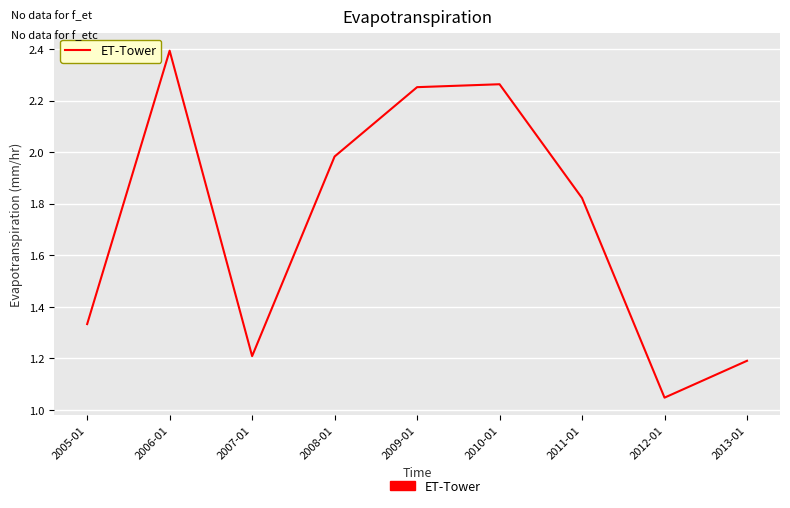

At which category does the chart reach its peak across all series?

2006-01